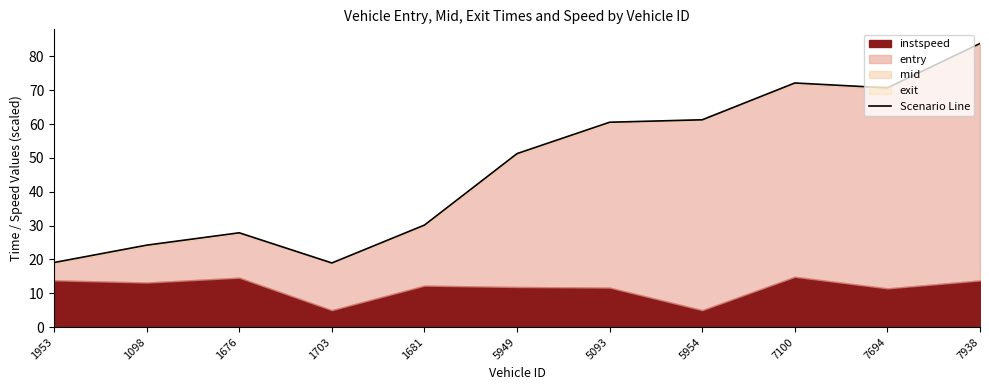

What is the difference between the maximum and minimum values?

64.9